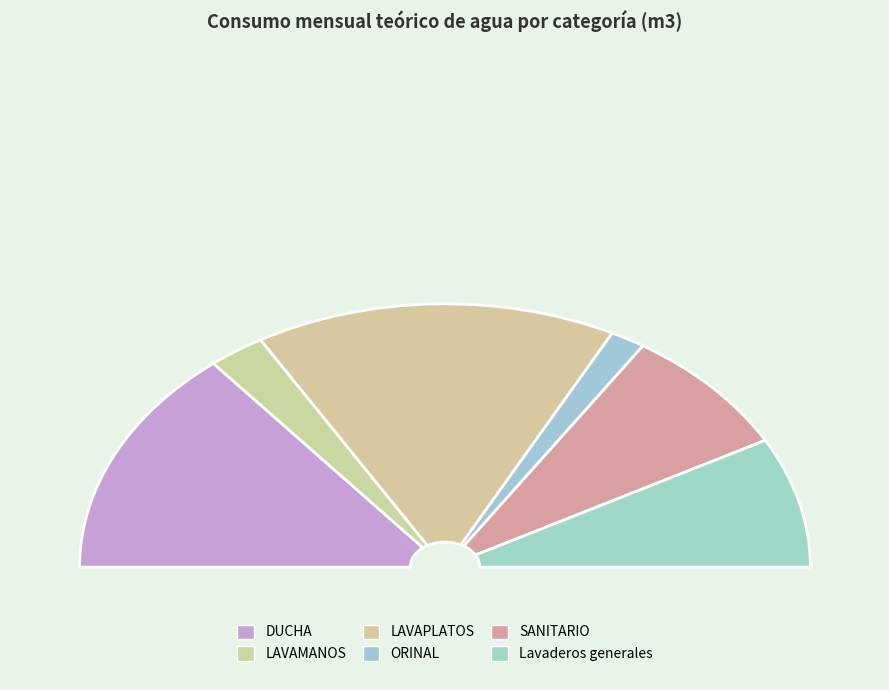

How many slices are in this pie chart?

6